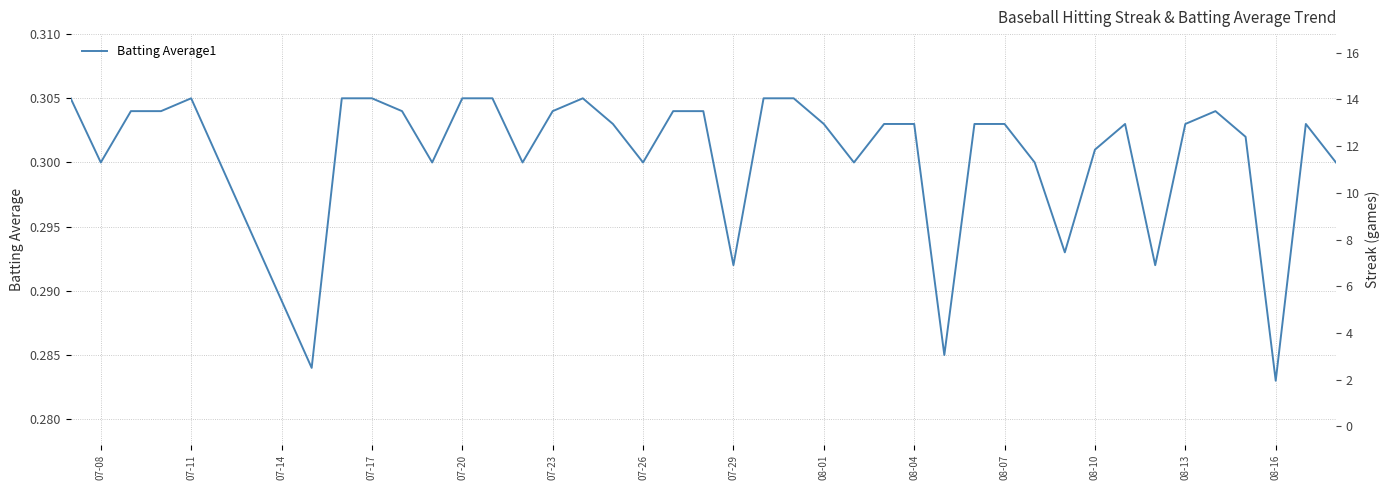

How many Batting Average1 values are between 0 and 1?

40